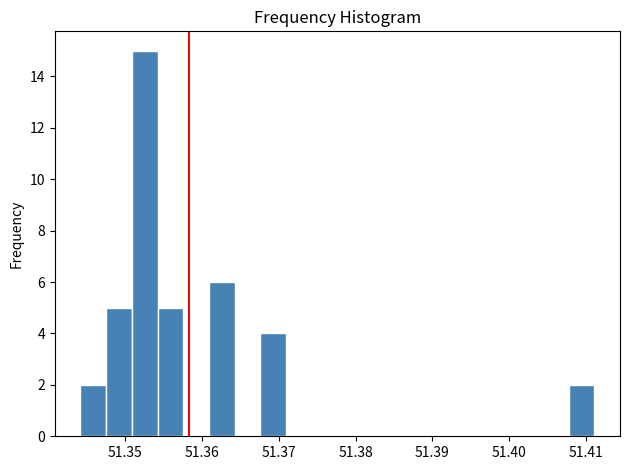

Around what value on the x-axis is the tallest bar? Give the approximate position of its centre, as read against the axis.

51.353